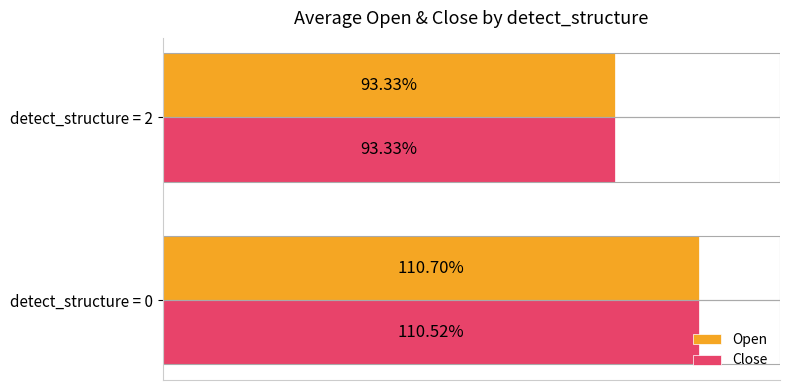

Between detect_structure = 0 and detect_structure = 2, which series saw the biggest shift?

Open